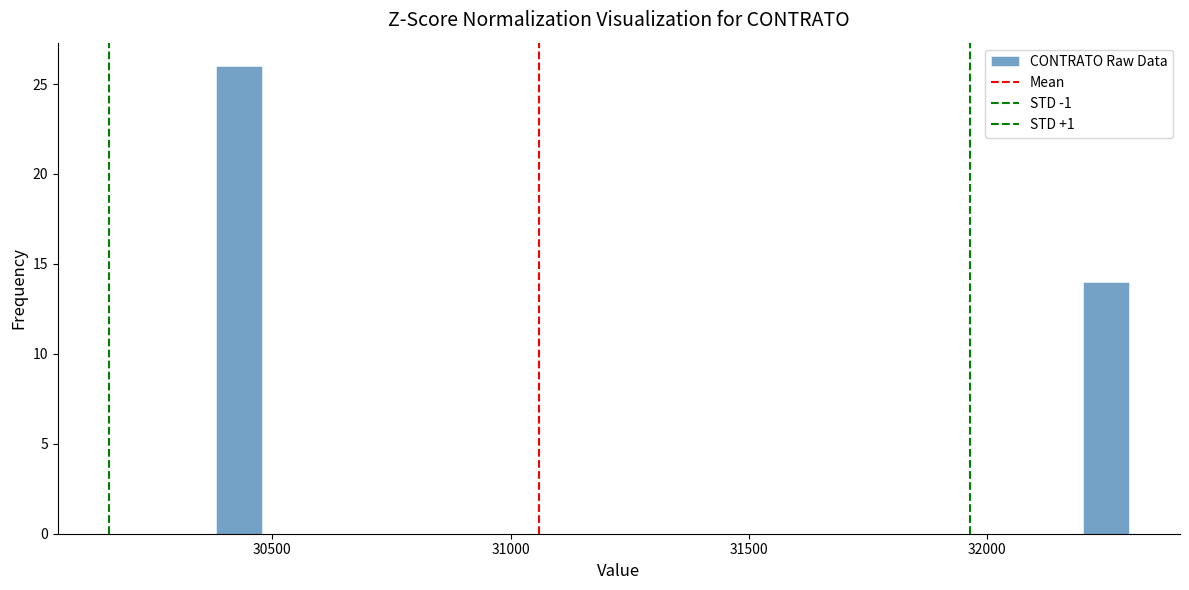

Around what value on the x-axis is the tallest bar? Give the approximate position of its centre, as read against the axis.

30450